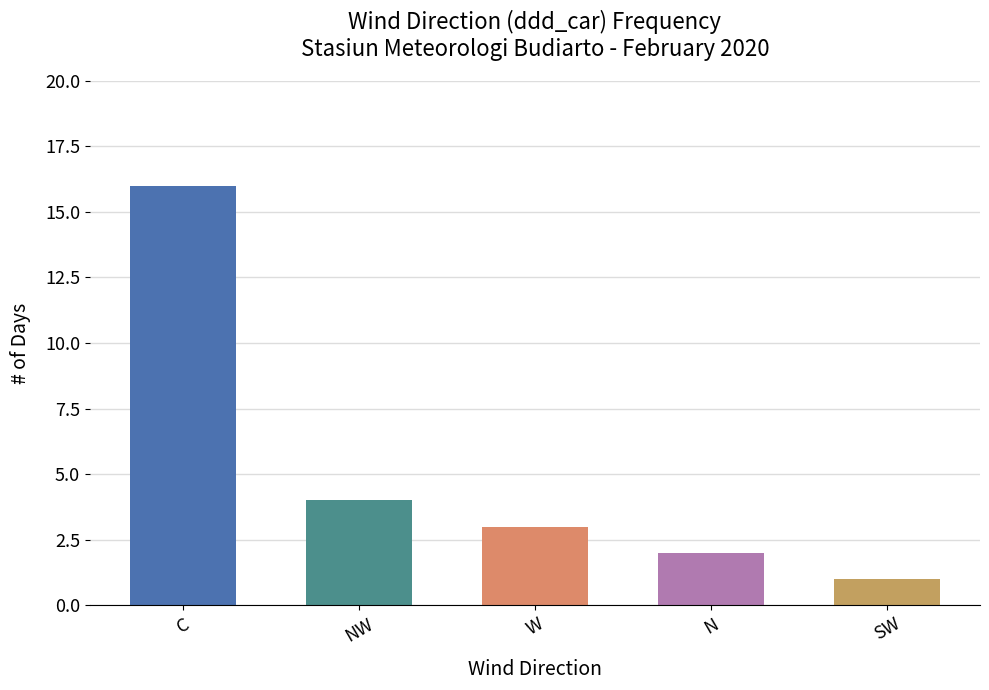

At which category does the chart reach its minimum across all series?

SW